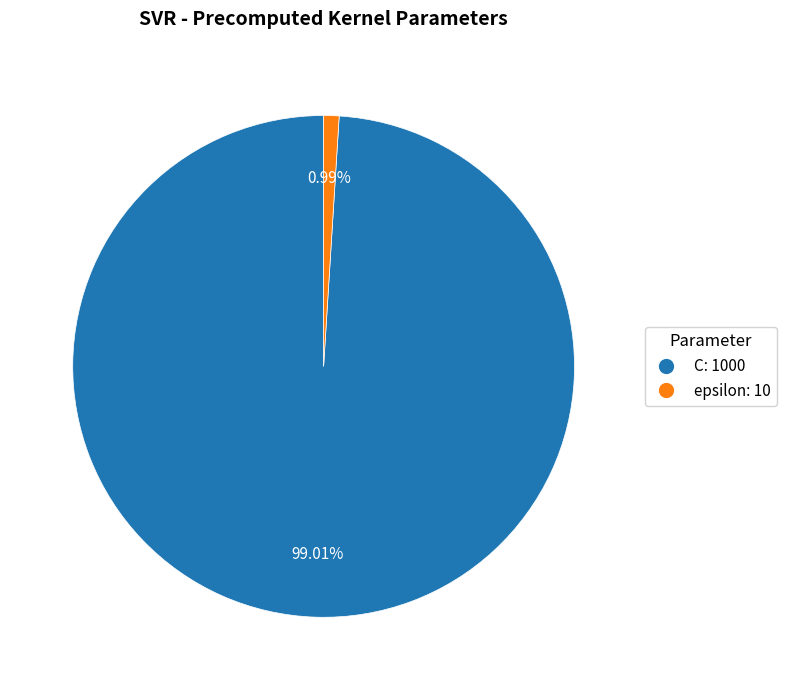

Which category has the biggest portion of the pie?

C